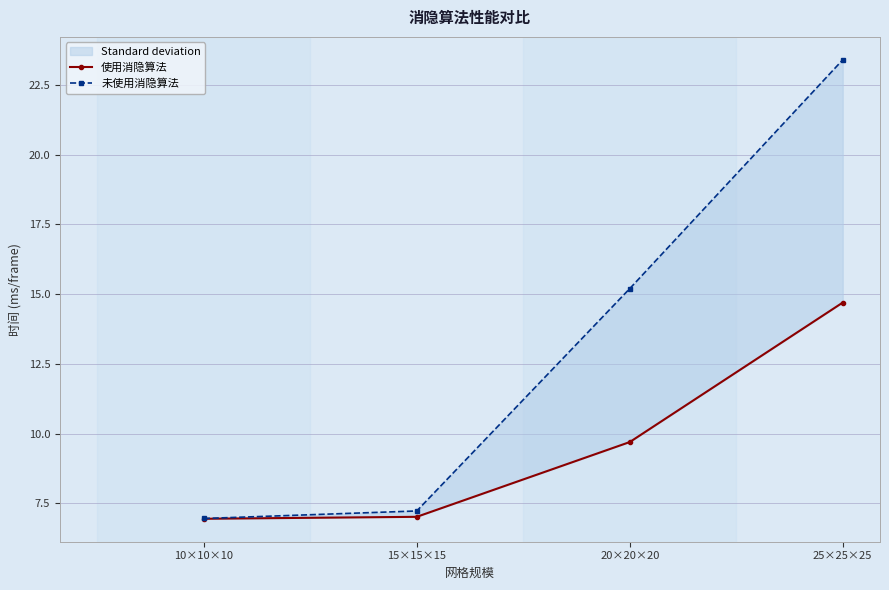

How many data points in 未使用消隐算法 are less than 15?

2